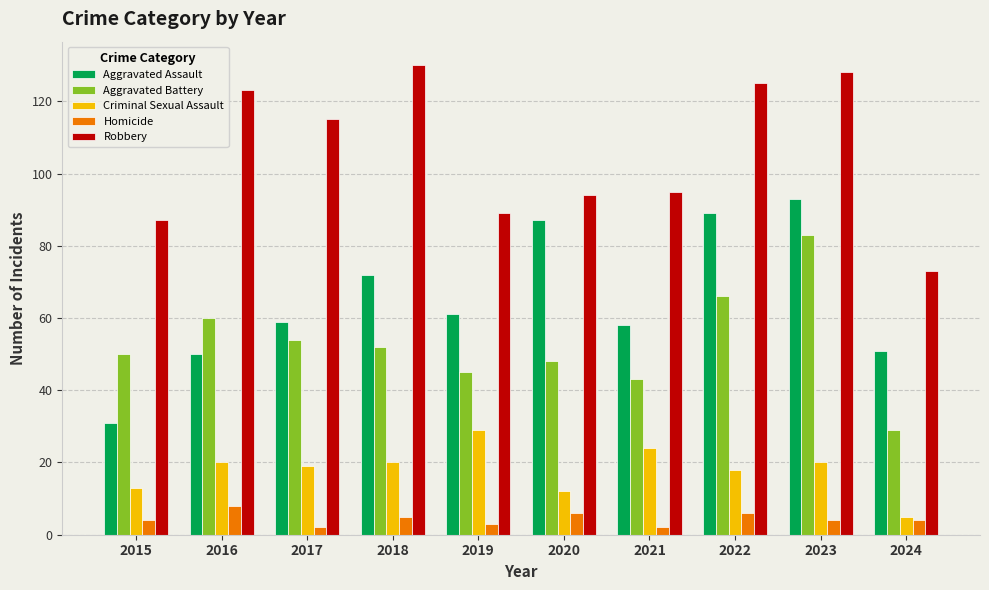

Is it true that Criminal Sexual Assault equals 20 at 2023?

True